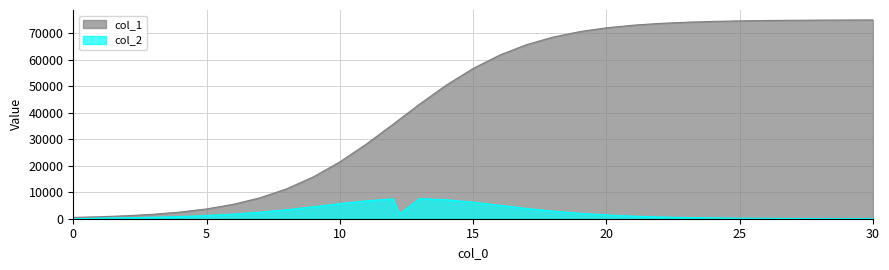

The value of col_1 at 12 is 56129.4. True or false?

False